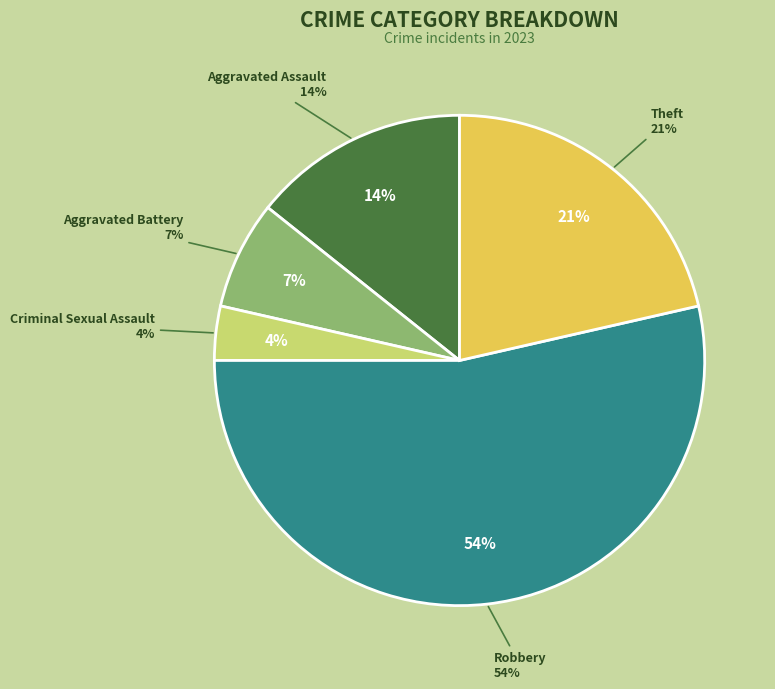

Rank the categories by value from highest to lowest.

Robbery, Theft, Aggravated Assault, Aggravated Battery, Criminal Sexual Assault